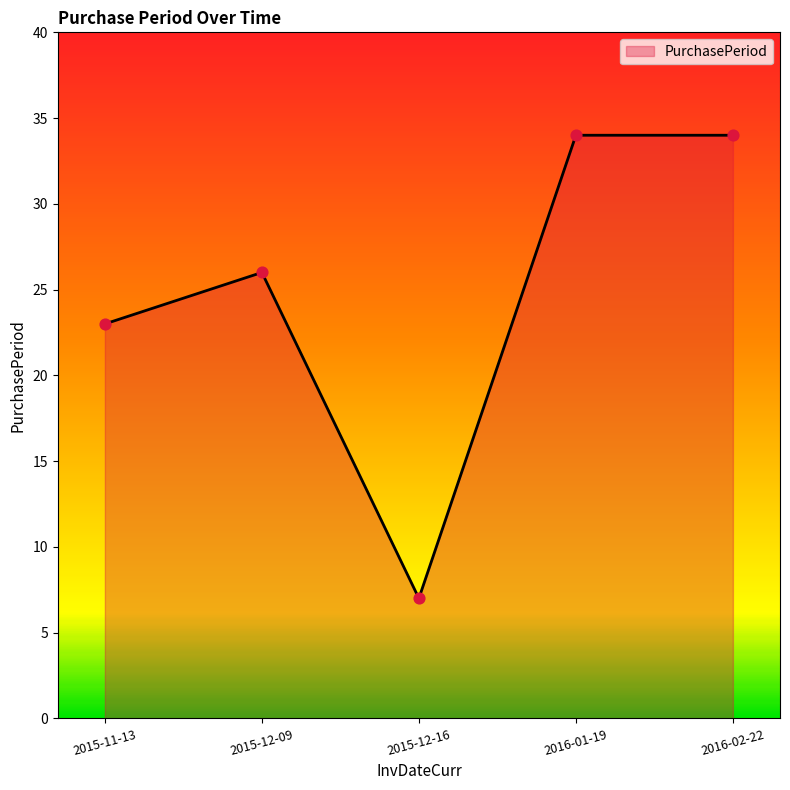

Which has a higher value, 2015-12-16 or 2016-02-22?

2016-02-22